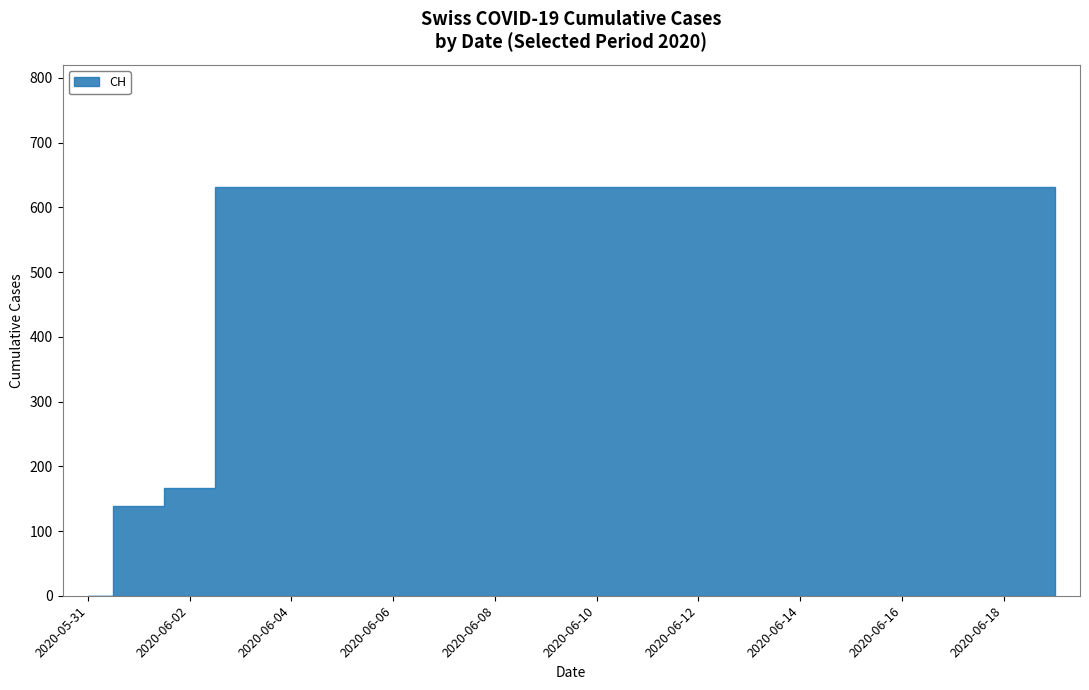

True or false: the data shows 218 at 2020-05-31.

False